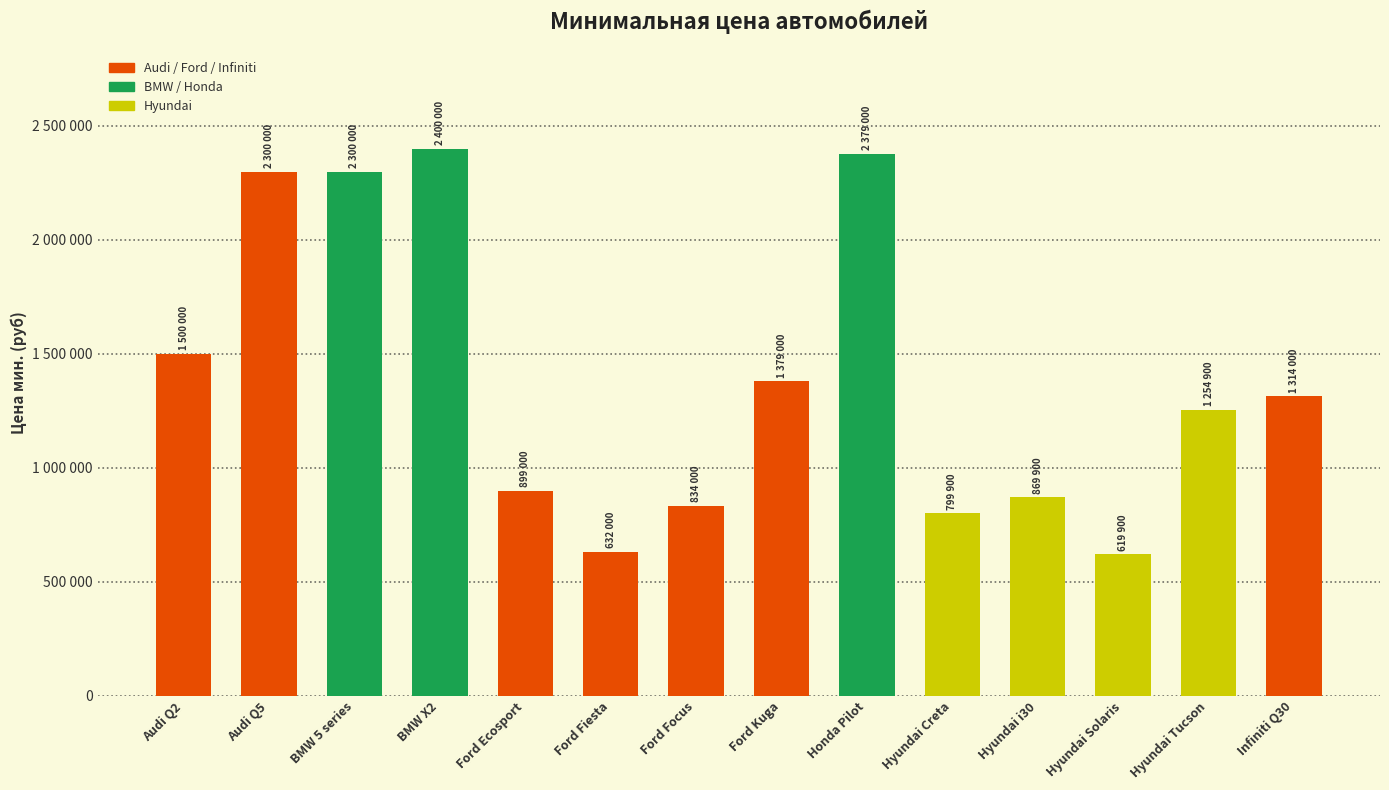

The chart shows a value of 3972162 at Honda Pilot. True or false?

False